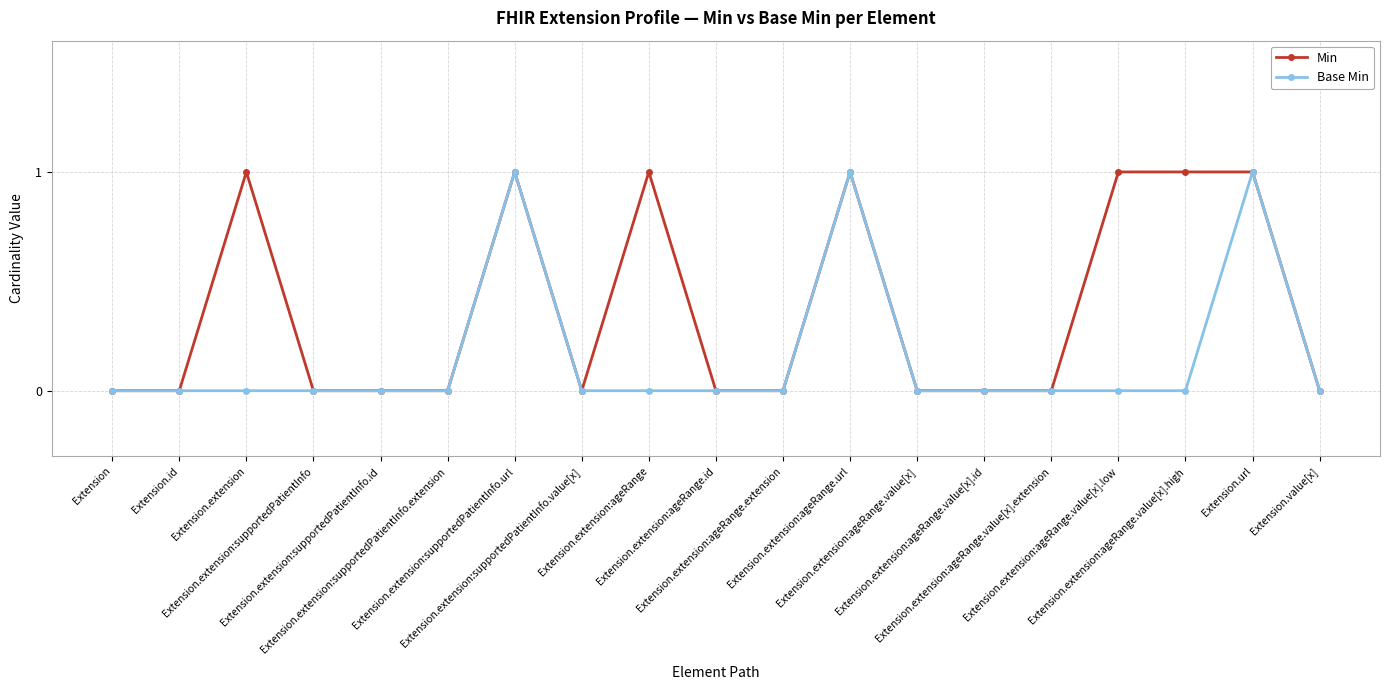

What is the label of the 7th point from the right?

Extension.extension:ageRange.value[x]